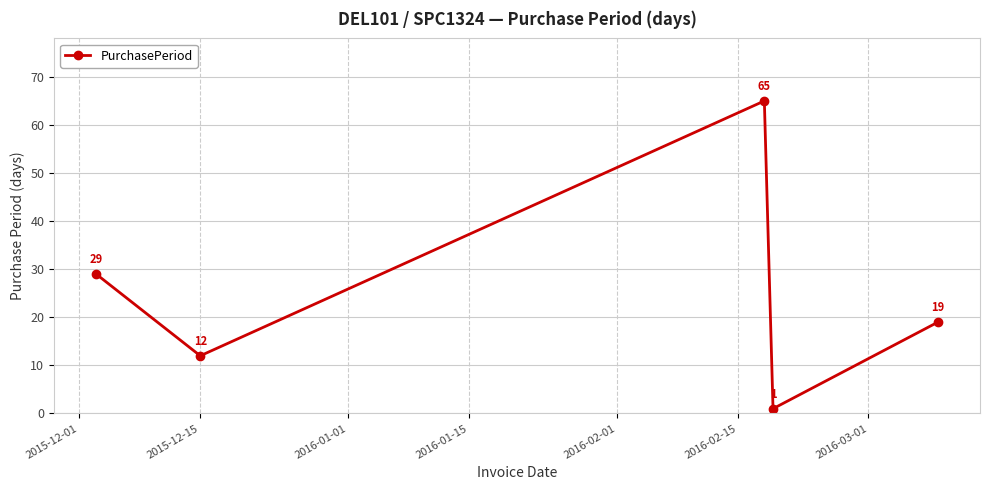

What is the average value?

25